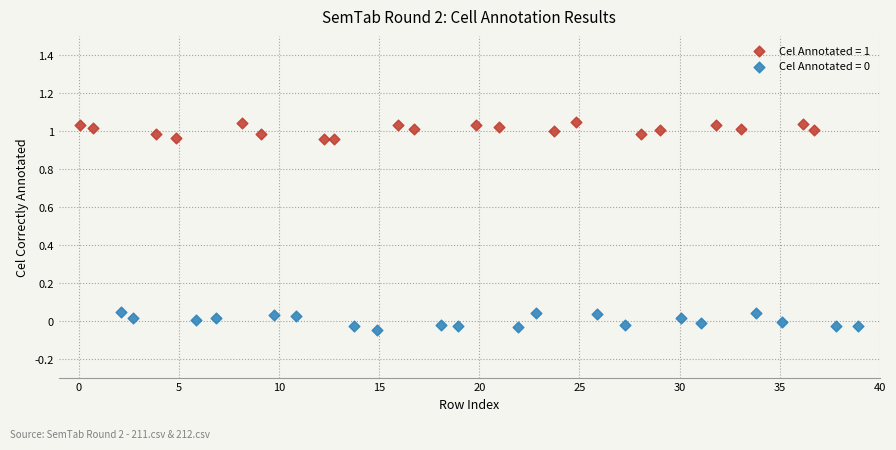

Which series contains the highest Y value?

Cel Annotated = 1